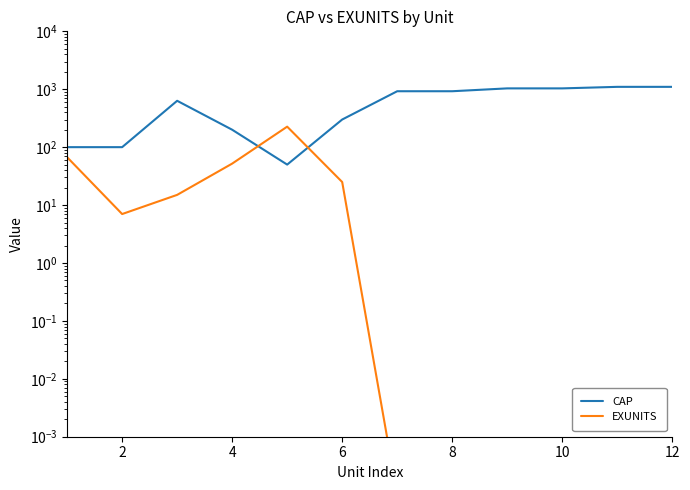

Which series ends up on top after the final intersection of EXUNITS and CAP?

CAP